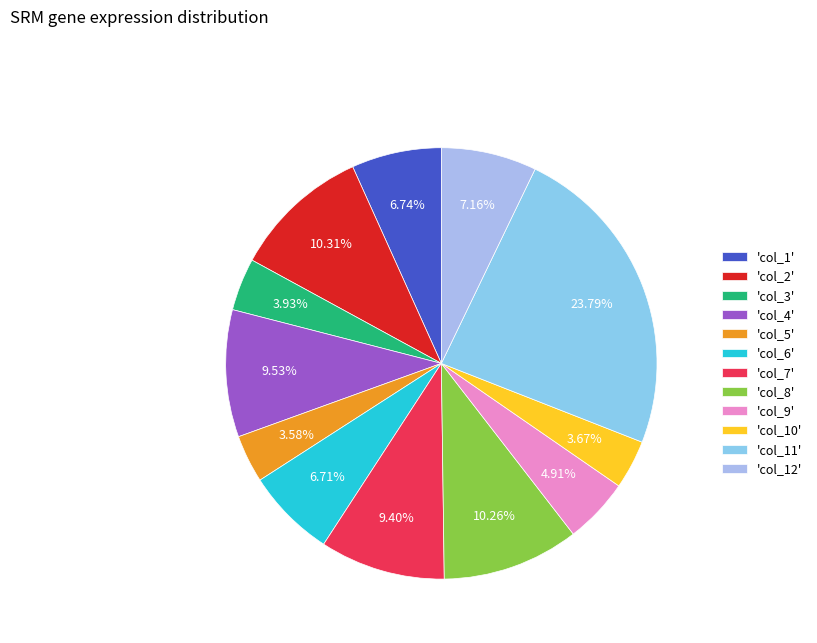

Which slice is the smallest?

col_5